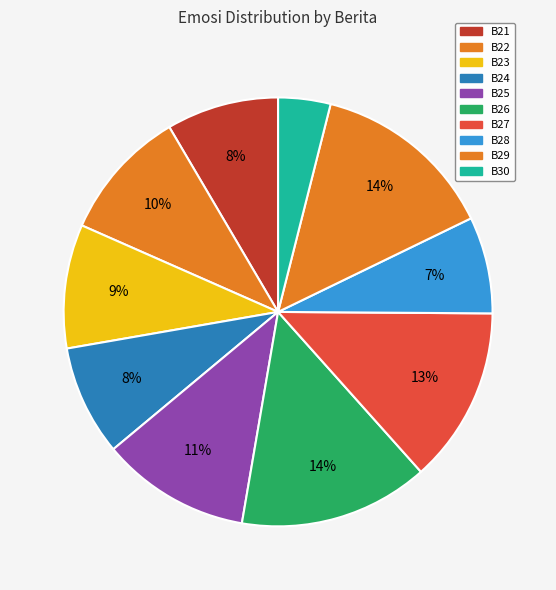

What is the smallest slice in the pie chart?

B30